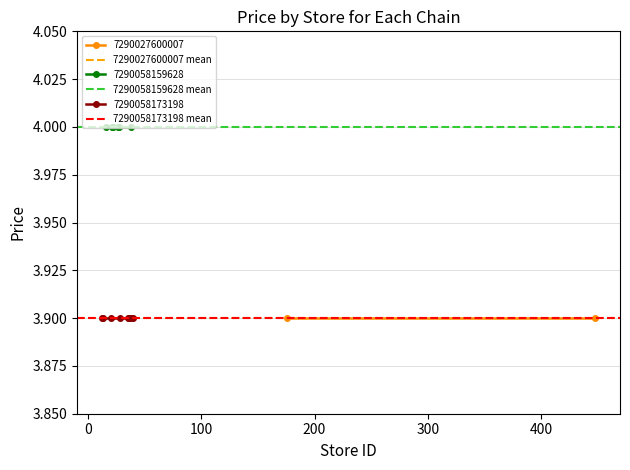

What is the spread (max minus min) of values at 0?

0.1